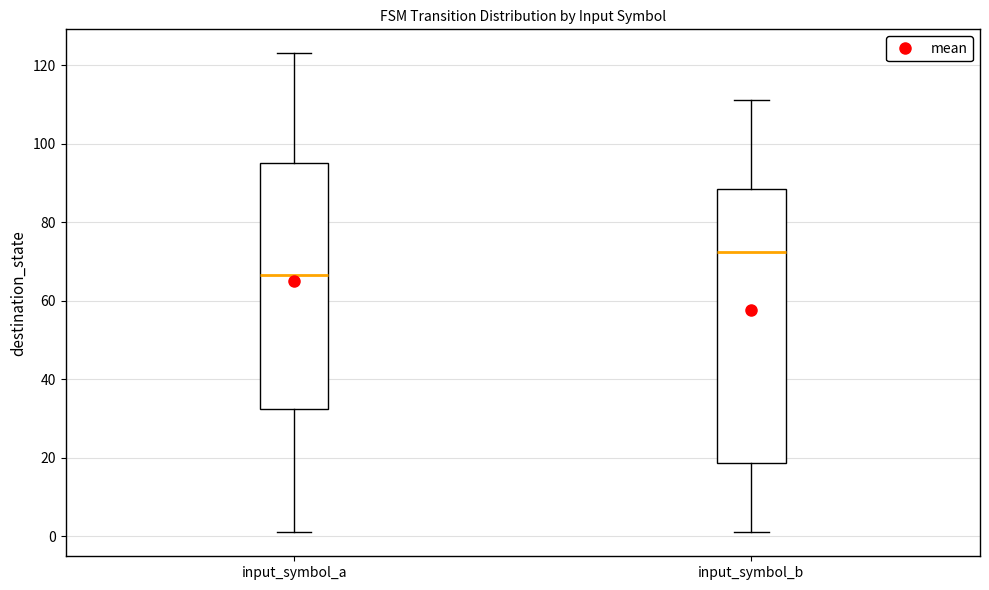

Reading left to right, read every box against the y-axis: the position of its median line, the range the box covers, and the ends of its whiskers. The values are not printed on the chart, so give them approximately, as read against the axis.

input_symbol_a: median 66, box 32 to 96, whiskers 2 to 124
input_symbol_b: median 72, box 18 to 88, whiskers 2 to 112